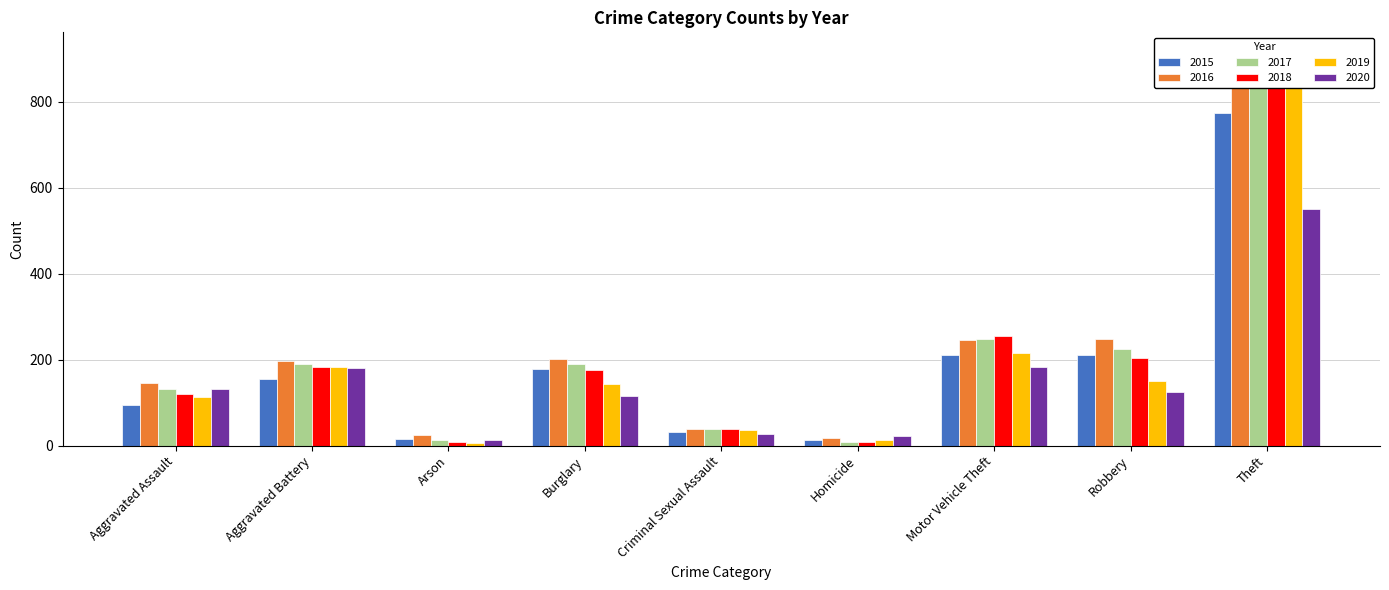

At which label does 2020 reach its minimum?

Arson